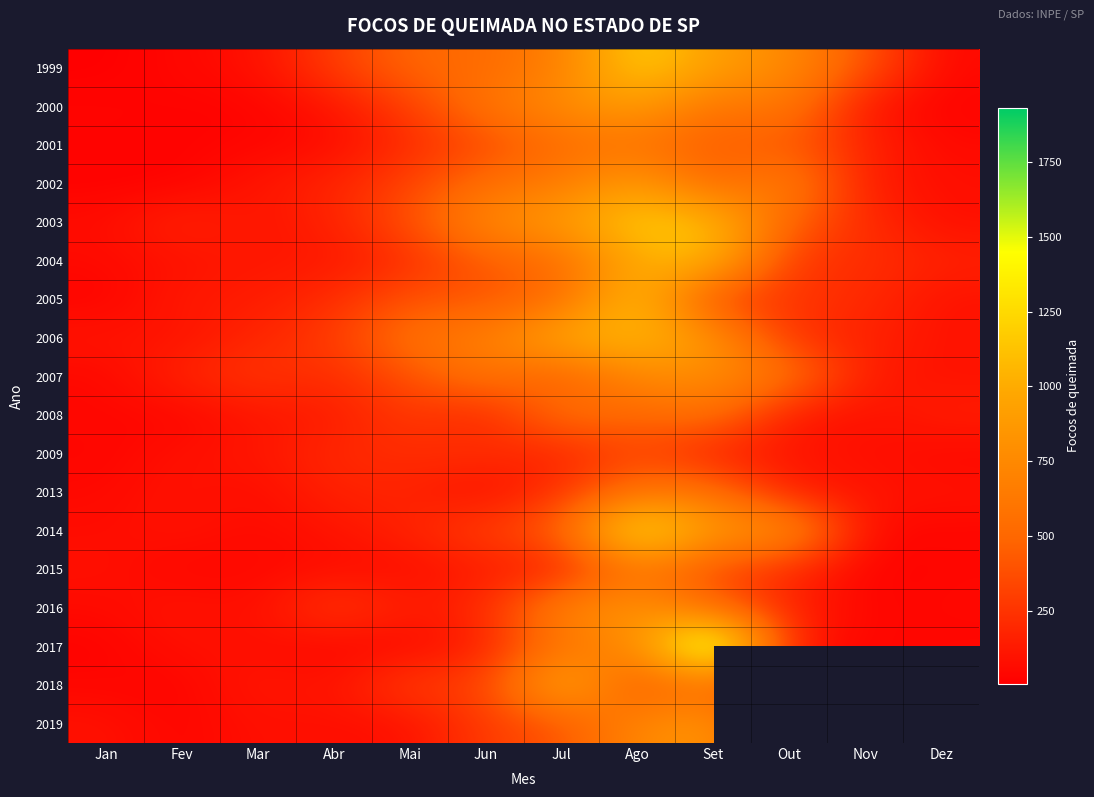

At which category is the sum across all series the highest?

Ago